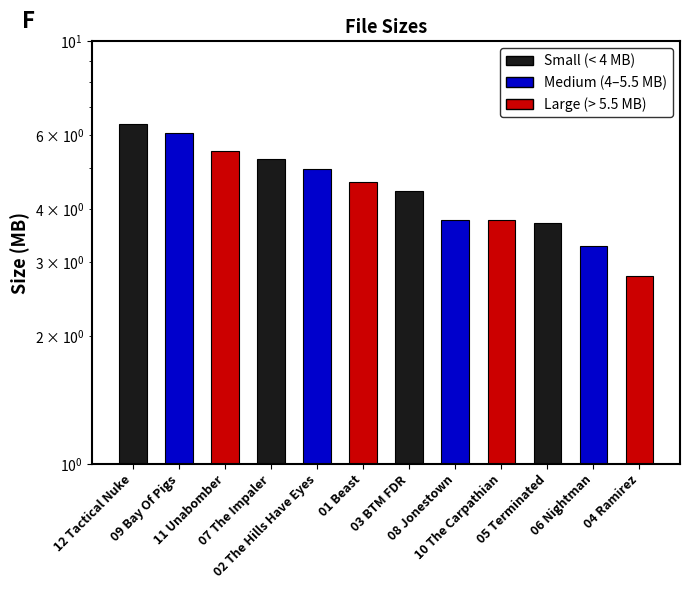

List the labels in order of value, smallest first.

04 Ramirez, 06 Nightman, 05 Terminated, 08 Jonestown, 10 The Carpathian, 03 BTM FDR, 01 Beast, 02 The Hills Have Eyes, 07 The Impaler, 11 Unabomber, 09 Bay Of Pigs, 12 Tactical Nuke